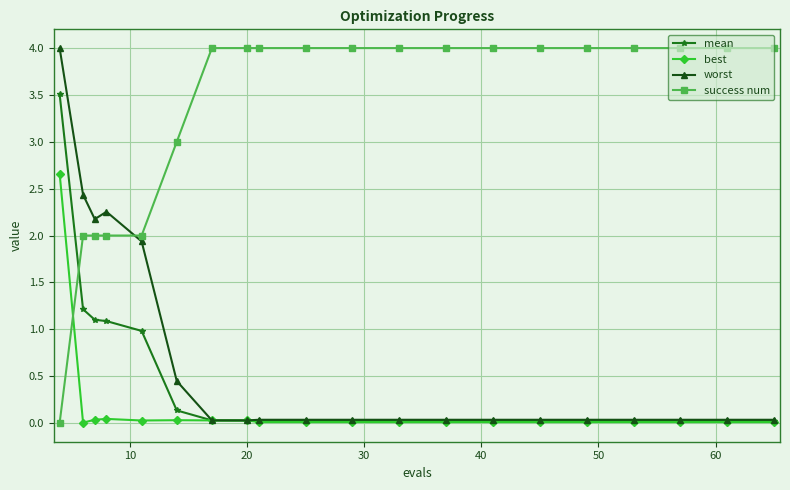

What is the sum of all best values?

3.0